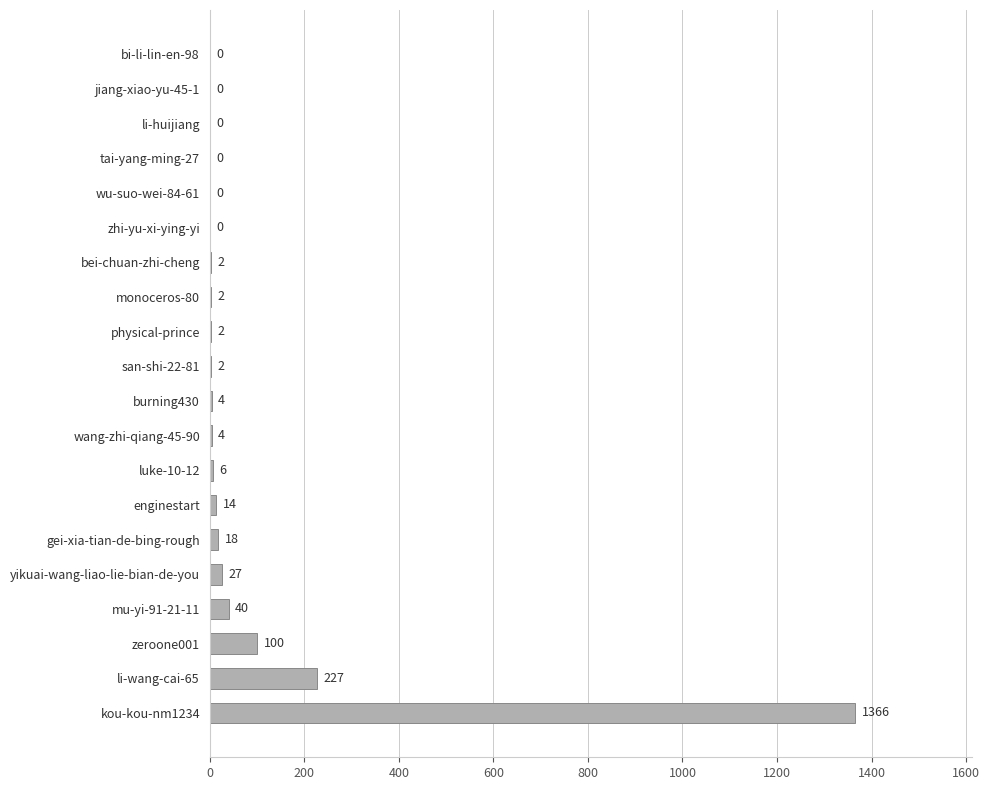

Reading bottom to top, transcribe all the data shown in this chart.

kou-kou-nm1234=1366	li-wang-cai-65=227	zeroone001=100	mu-yi-91-21-11=40	yikuai-wang-liao-lie-bian-de-you=27	gei-xia-tian-de-bing-rough=18	enginestart=14	luke-10-12=6	wang-zhi-qiang-45-90=4	burning430=4	san-shi-22-81=2	physical-prince=2	monoceros-80=2	bei-chuan-zhi-cheng=2	zhi-yu-xi-ying-yi=0	wu-suo-wei-84-61=0	tai-yang-ming-27=0	li-huijiang=0	jiang-xiao-yu-45-1=0	bi-li-lin-en-98=0